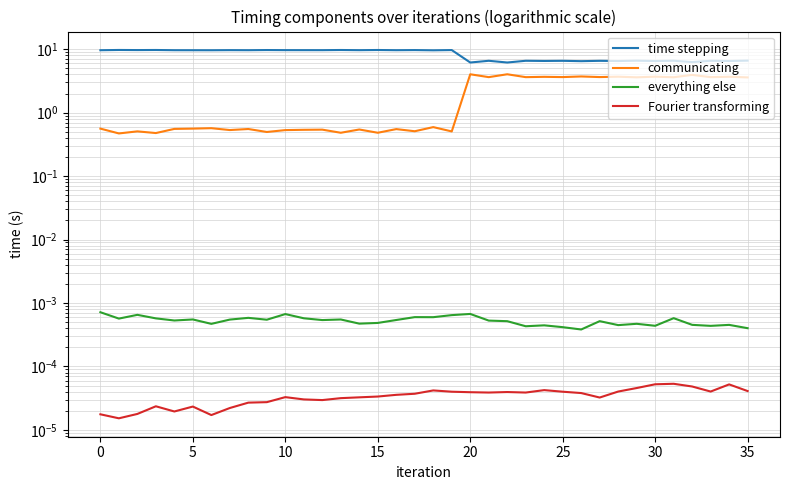

The everything else series shows 0.0 at 34. True or false?

False